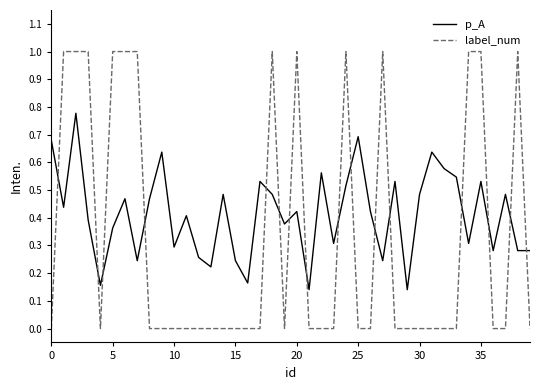

What is the difference between the maximum and minimum values in the label_num series?

1.0